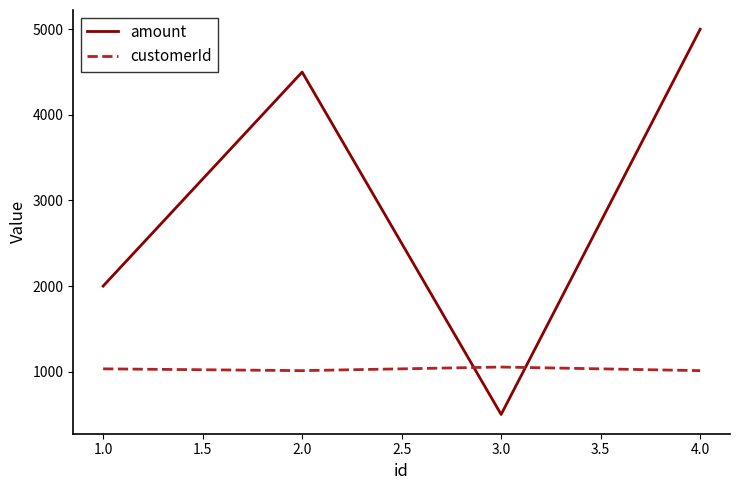

What is the difference between the maximum and second lowest values in the customerId series?

42